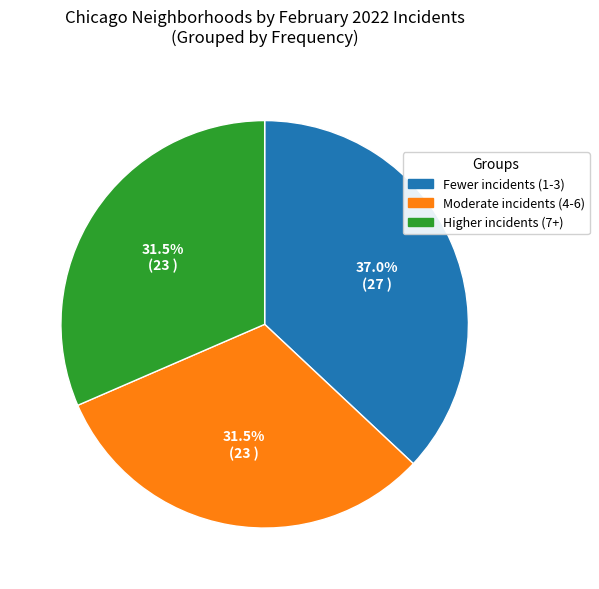

Is there any slice that represents more than half of the pie?

No